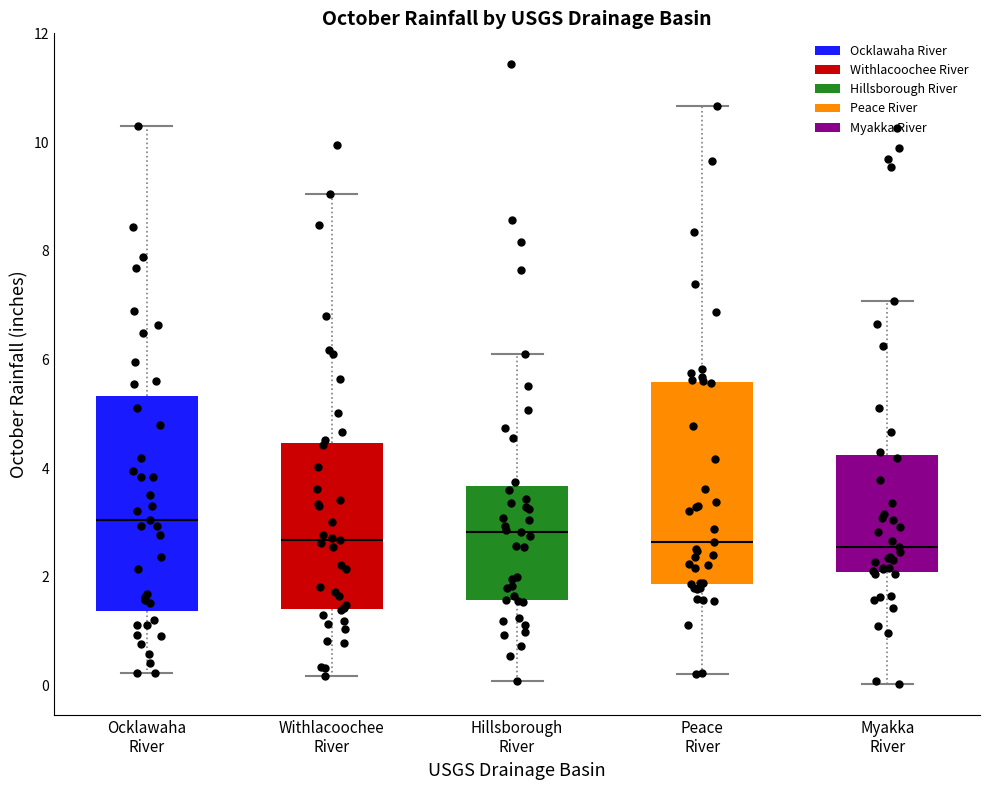

Comparing the boxes themselves (not the whiskers), which one is the tallest?

Ocklawaha River